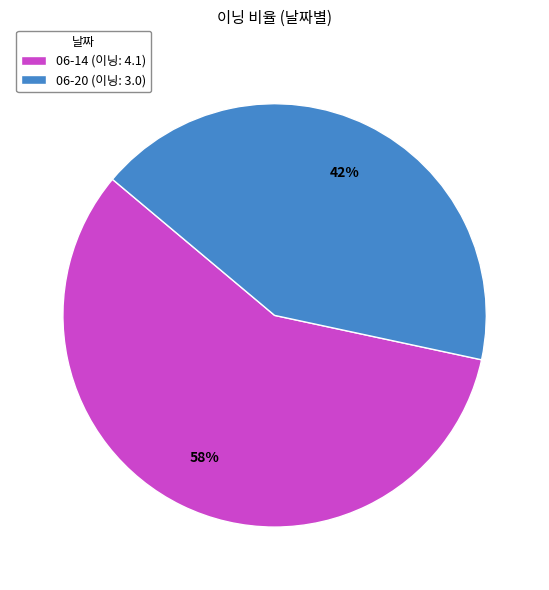

Which slice is the smallest?

06-20